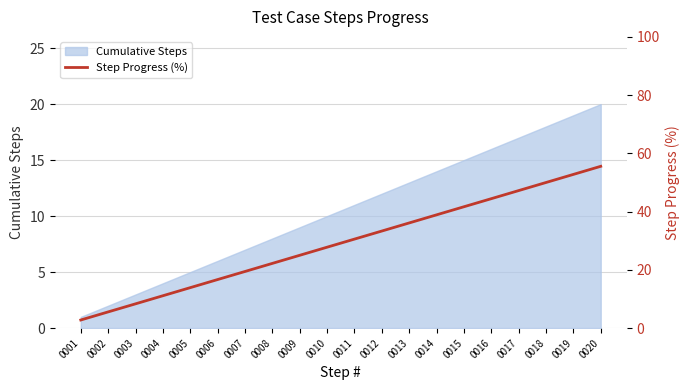

Where does the data first go above 30?

0011